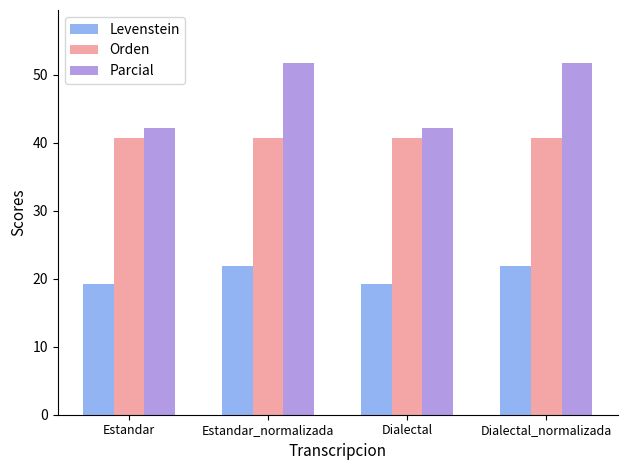

At how many categories does at least one series exceed 31?

4